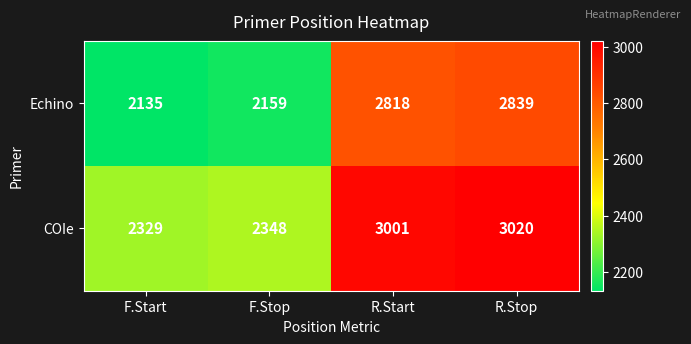

What value does the Echino series have at R.Start?

2818